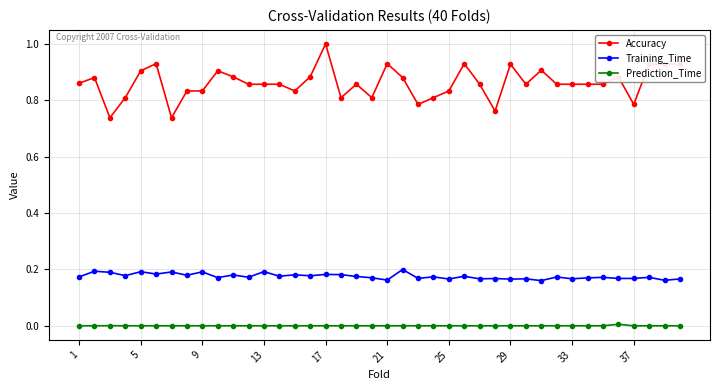

Which series has the largest range (max minus min)?

Accuracy